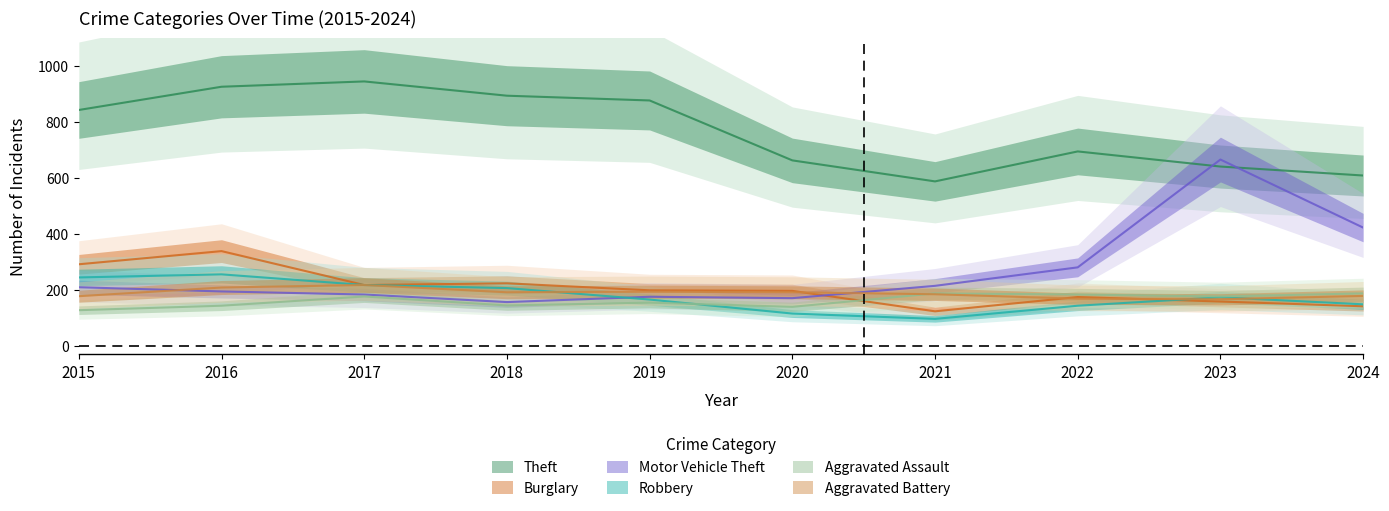

Reading left to right, extract all data points from this chart.

Theft: 843	926	945	894	877	663	588	695	641	609
Burglary: 292	339	218	224	199	197	124	175	159	142
Motor Vehicle Theft: 210	195	184	157	176	171	215	281	666	423
Robbery: 245	256	218	207	166	116	97	144	174	149
Aggravated Assault: 128	144	177	145	155	140	188	184	177	188
Aggravated Battery: 178	209	218	192	194	192	185	169	167	179